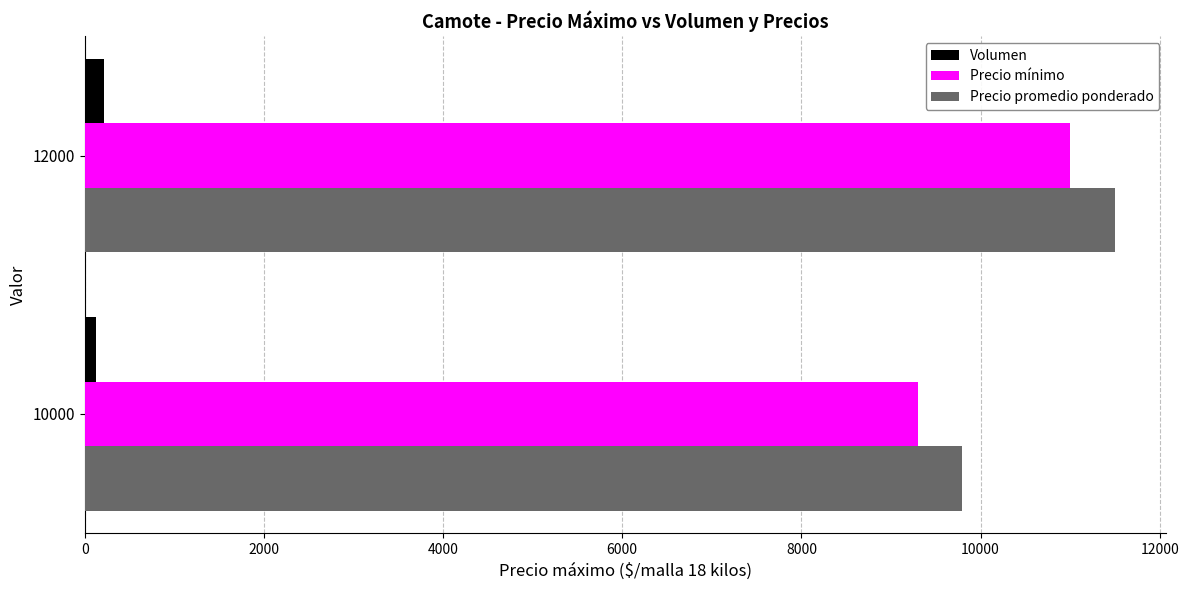

How many series are shown in this chart?

3